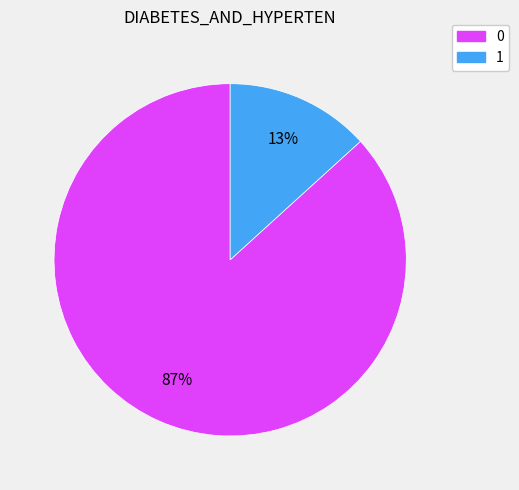

How many segments does this pie chart have?

2